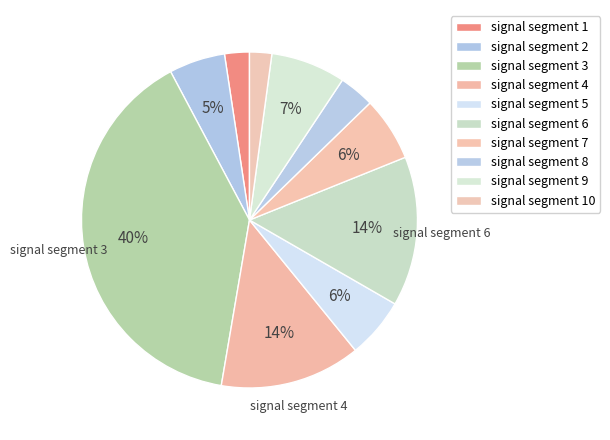

To the nearest percent, what is the difference between the signal segment 2 and signal segment 8 slice percentages?

2%